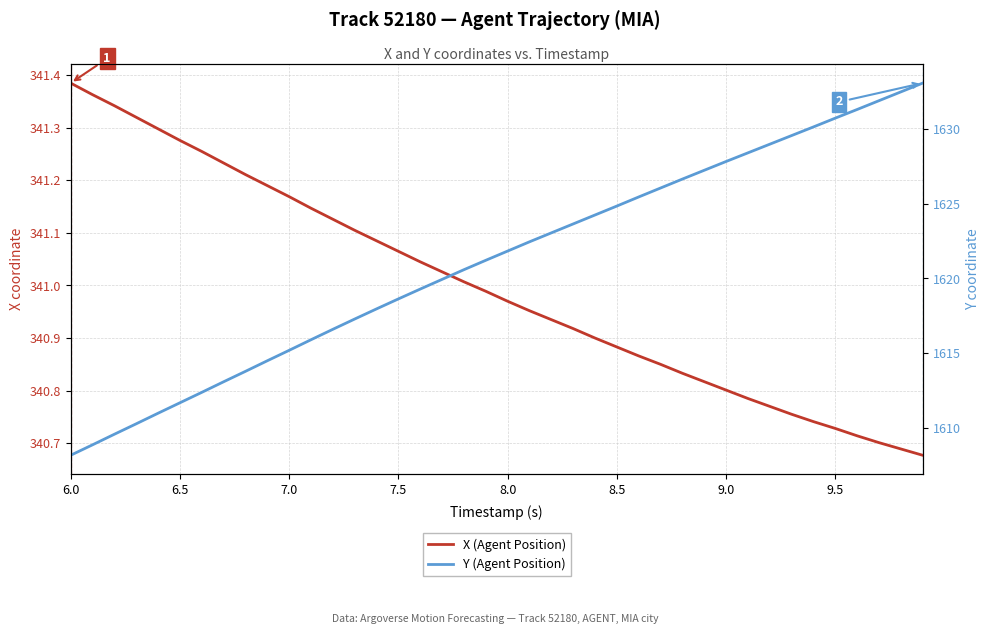

Reading left to right, what are all the values shown in this chart?

X (Agent Position): 341.4	341.4	341.3	341.3	341.3	341.3	341.3	341.2	341.2	341.2	341.2	341.1	341.1	341.1	341.1	341.1	341.0	341.0	341.0	341.0	341.0	341.0	340.9	340.9	340.9	340.9	340.9	340.9	340.8	340.8	340.8	340.8	340.8	340.8	340.7	340.7	340.7	340.7	340.7	340.7
Y (Agent Position): 1608.1	1608.8	1609.5	1610.2	1611.0	1611.7	1612.4	1613.1	1613.8	1614.5	1615.2	1615.9	1616.6	1617.3	1618.0	1618.6	1619.3	1619.9	1620.6	1621.2	1621.8	1622.5	1623.1	1623.7	1624.3	1624.9	1625.5	1626.1	1626.7	1627.3	1627.8	1628.4	1629.0	1629.6	1630.2	1630.8	1631.3	1631.9	1632.5	1633.1